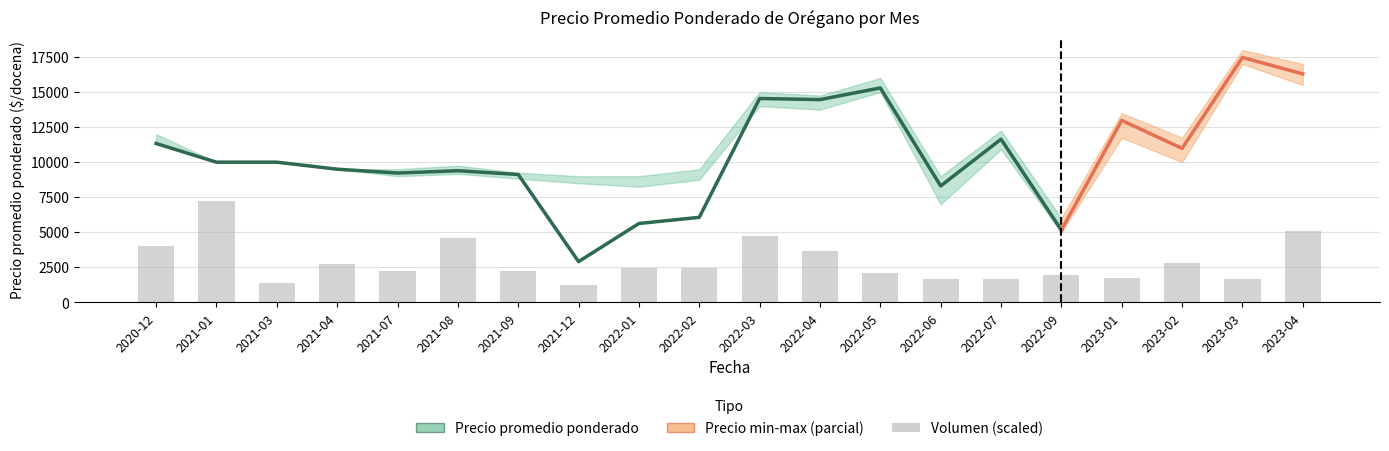

List the labels in order of Precio minimo value, largest first.

2023-03, 2023-04, 2022-05, 2022-03, 2022-04, 2023-01, 2020-12, 2022-07, 2021-01, 2021-03, 2023-02, 2021-04, 2021-08, 2021-07, 2021-09, 2022-02, 2021-12, 2022-01, 2022-06, 2022-09